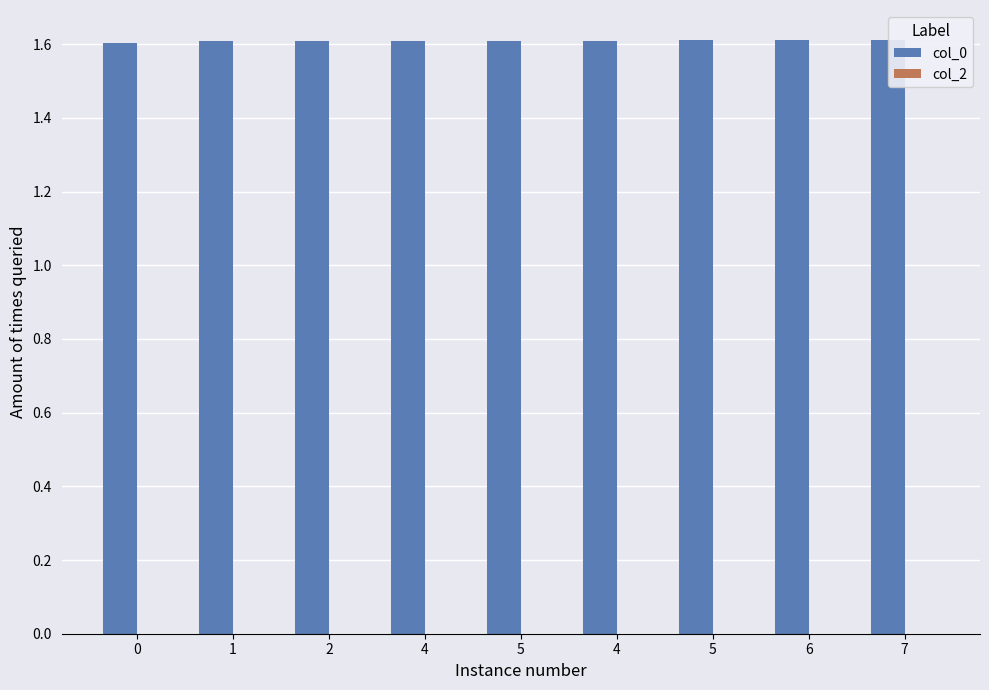

Are the bars horizontal?

No